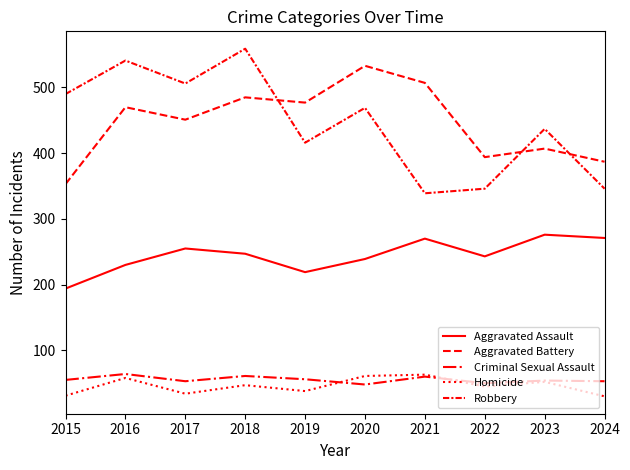

What is the total value across all series at 2023?

1226